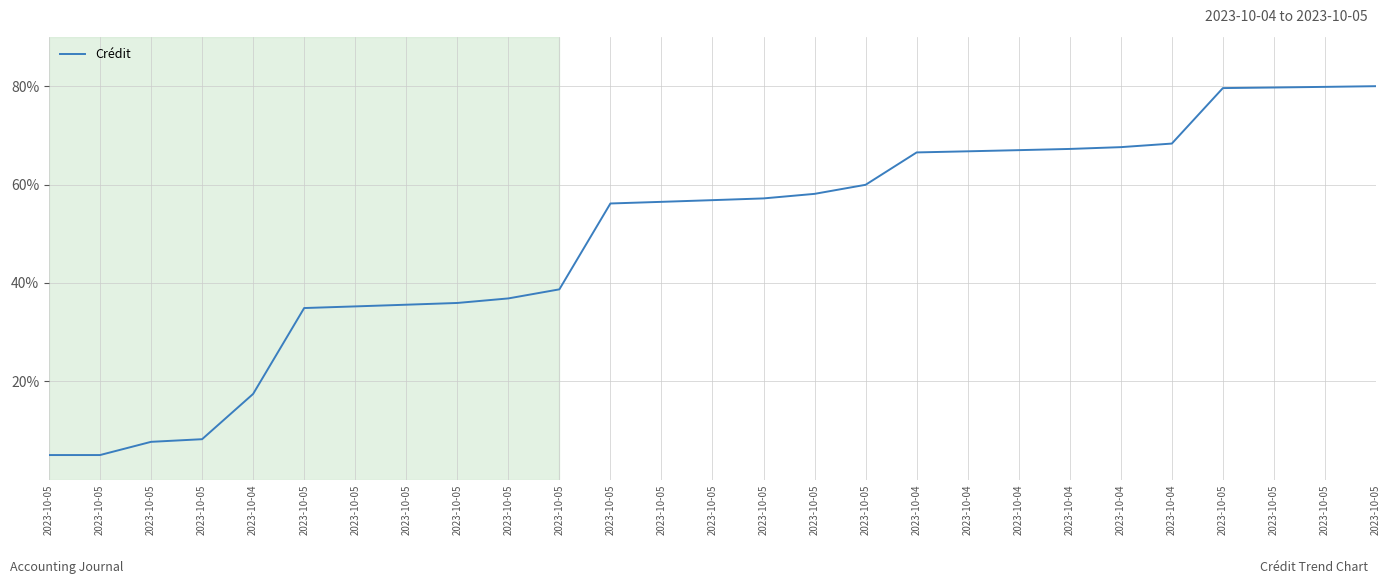

Which category has the highest value across all series?

2023-10-05